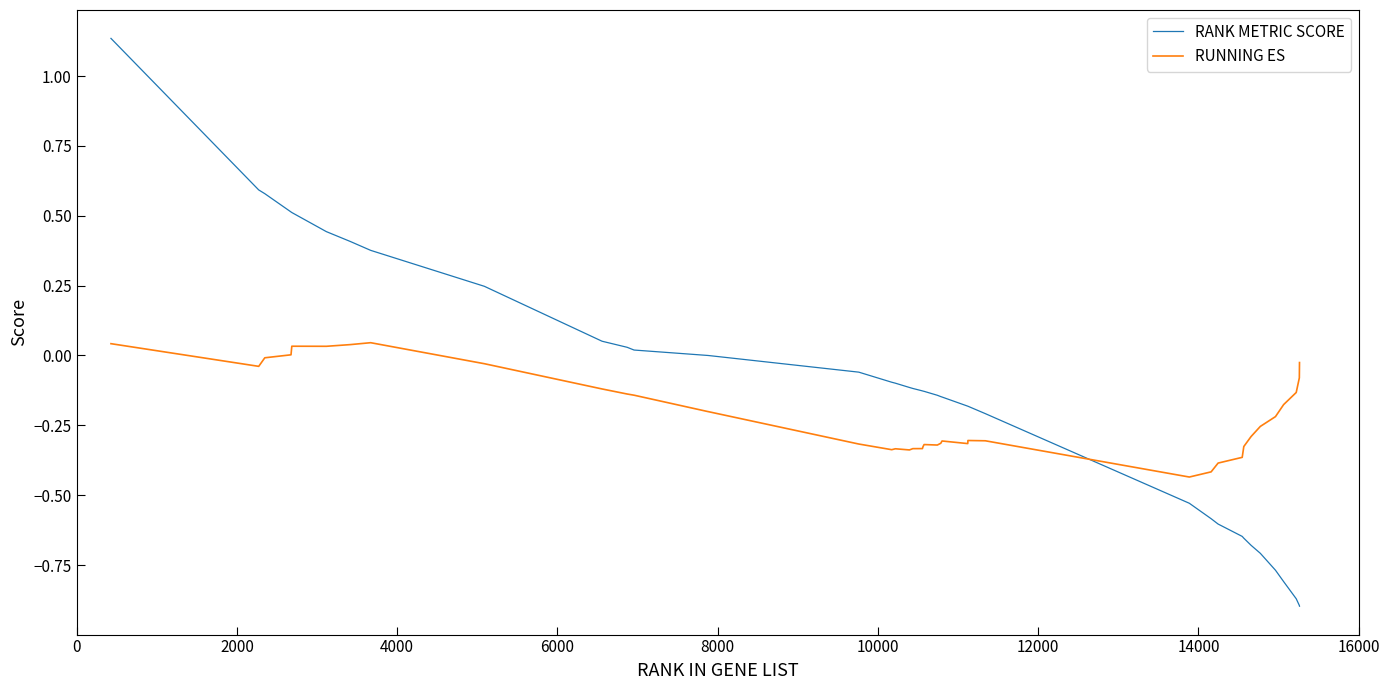

List the series in order of their overall mean, highest first.

RANK METRIC SCORE, RUNNING ES